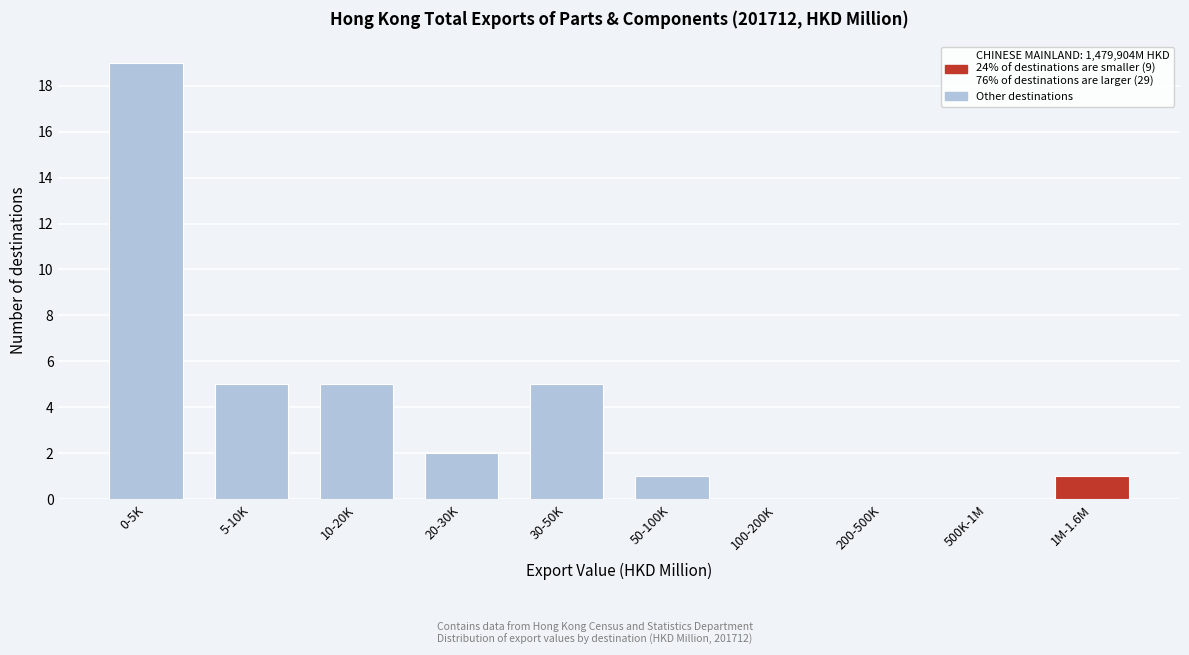

Reading left to right, extract all data points from this chart.

0-5K=19	5-10K=5	10-20K=5	20-30K=2	30-50K=5	50-100K=1	100-200K=0	200-500K=0	500K-1M=0	1M-1.6M=1